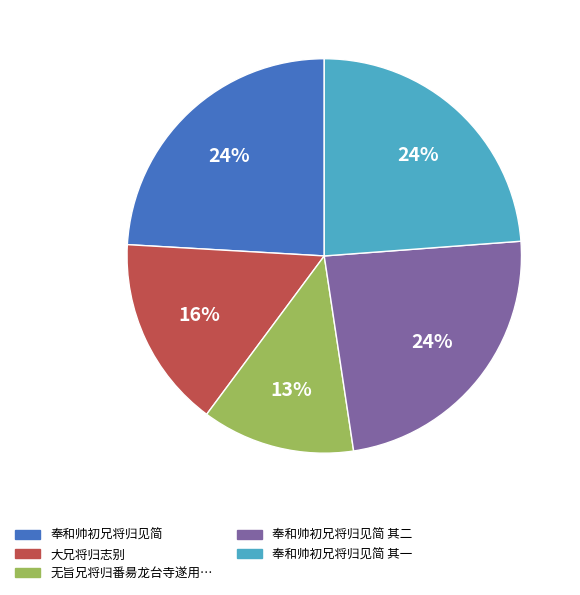

To the nearest percent, what is the average slice percentage?

20%